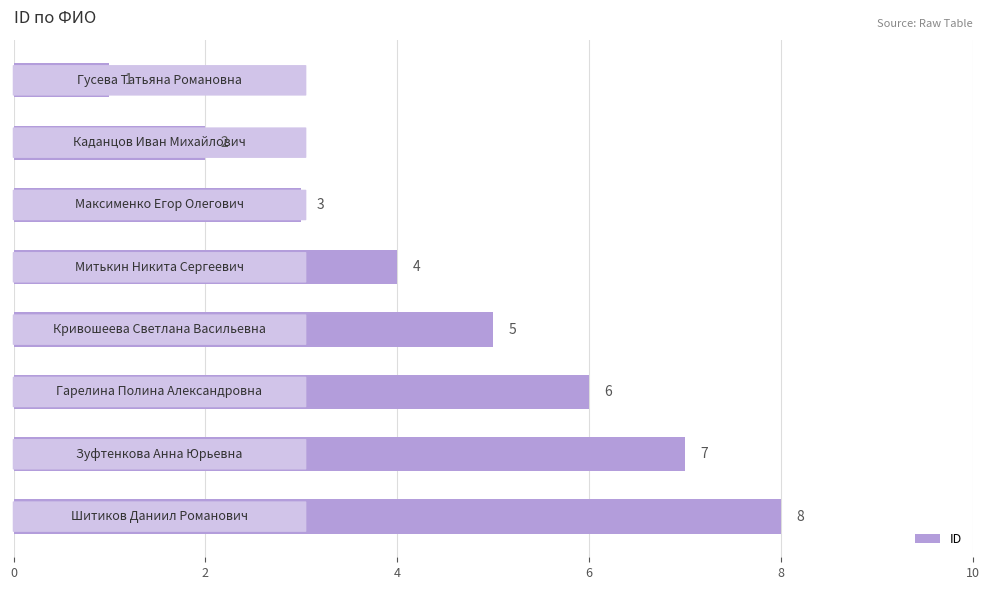

How many values are between 3 and 7?

5